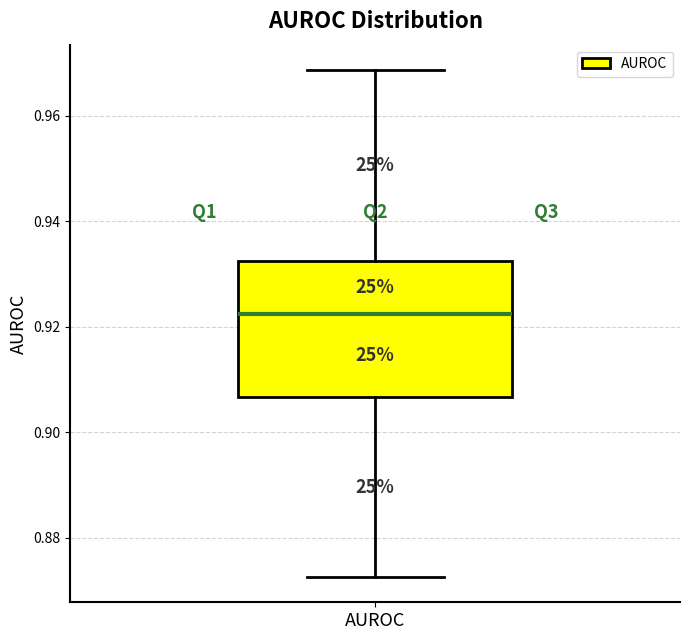

Read this box plot against the y-axis: the position of the median line, the range covered by the box, and the ends of both whiskers. The values are not printed on the chart, so give them approximately, as read against the axis.

median 0.922, box 0.906 to 0.932, whiskers 0.872 to 0.968